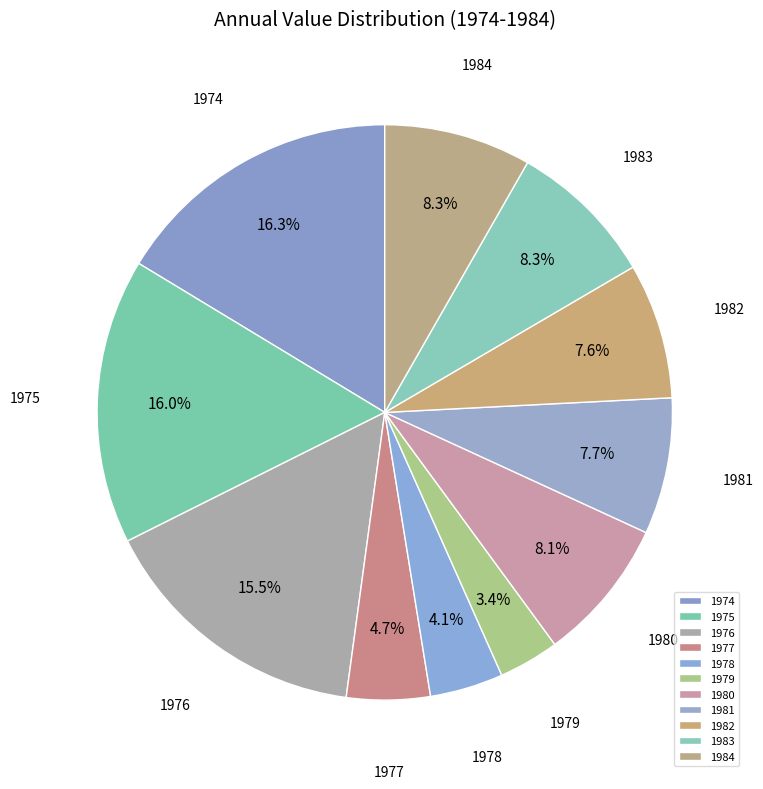

What percentage is the 1981 slice, to the nearest percent?

8%